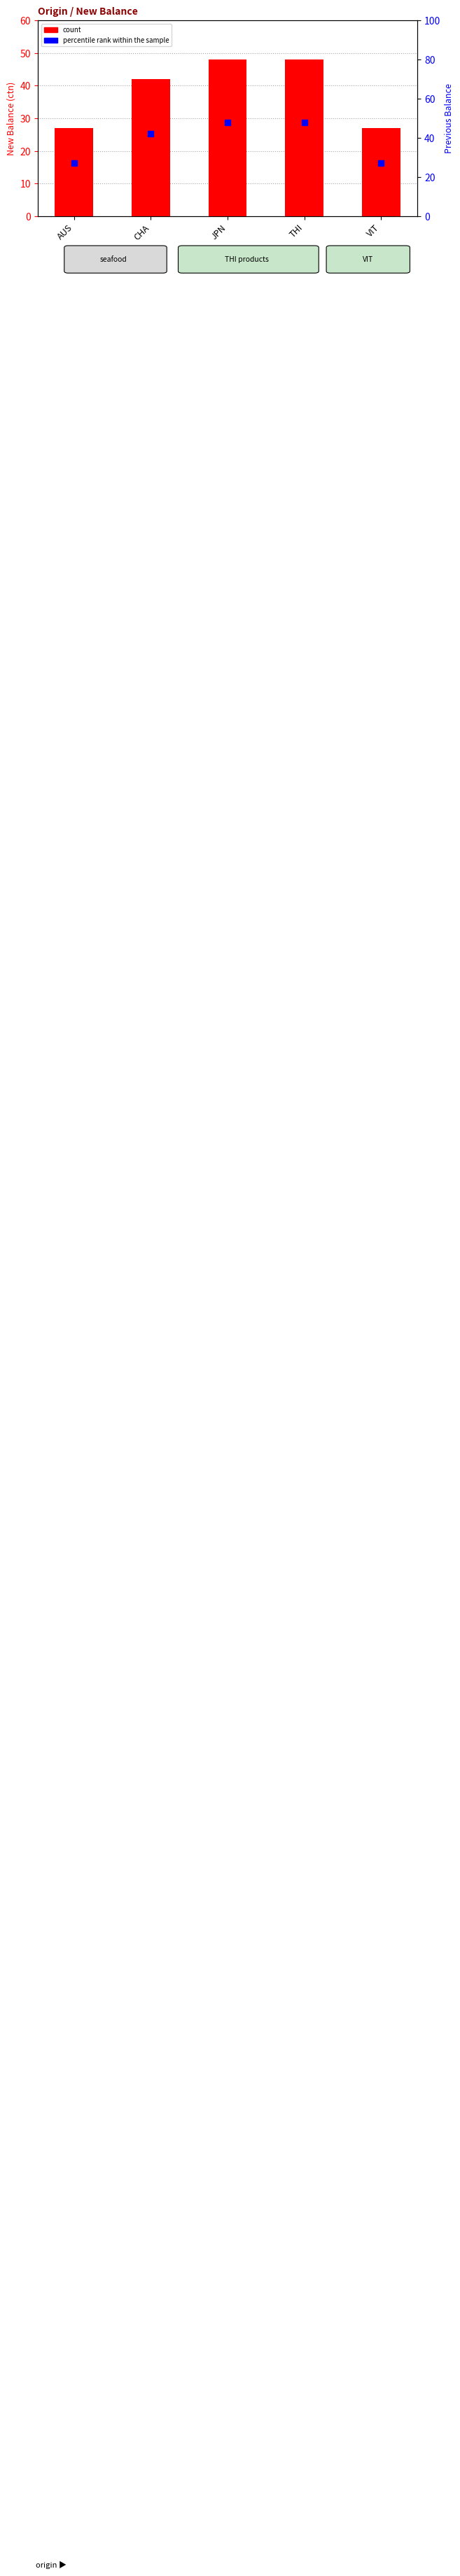

Which series reaches the minimum Y coordinate?

count